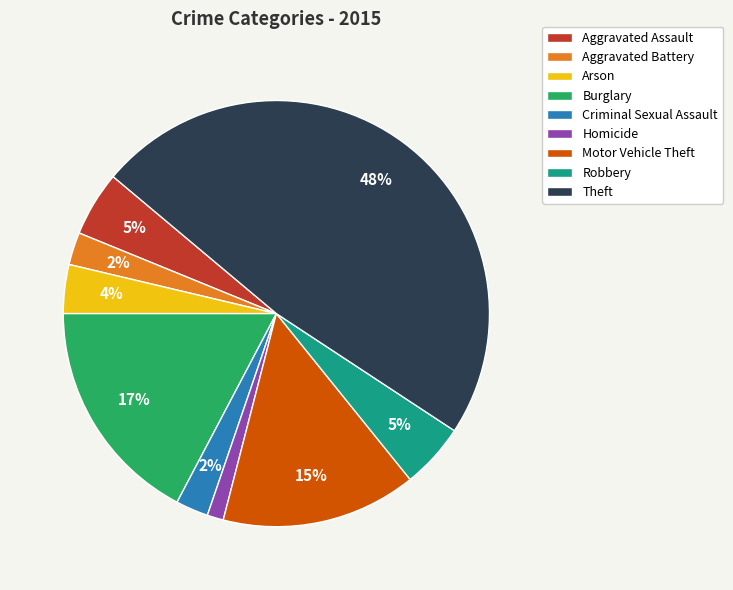

To the nearest percent, what portion does Robbery represent?

5%